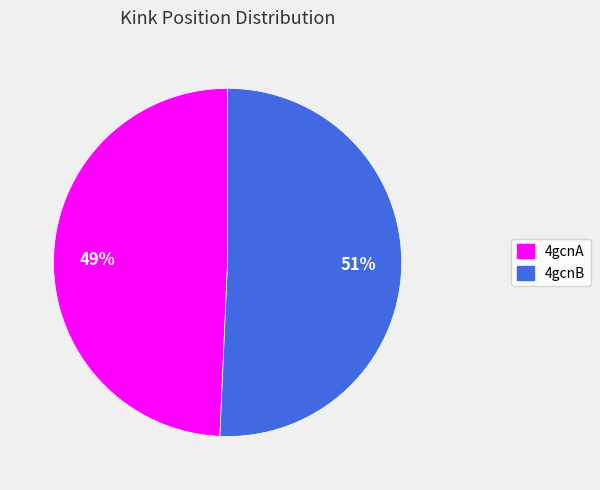

Do 4gcnB and 4gcnA together represent more than half of the pie?

Yes